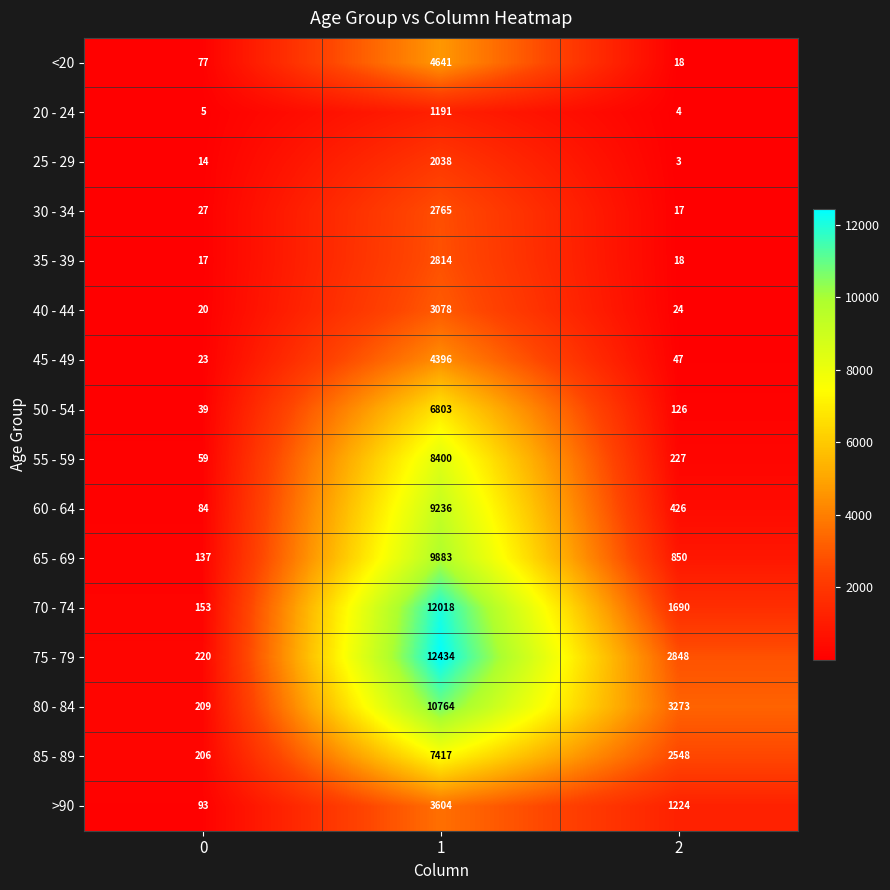

At which category is the sum across all series the highest?

1